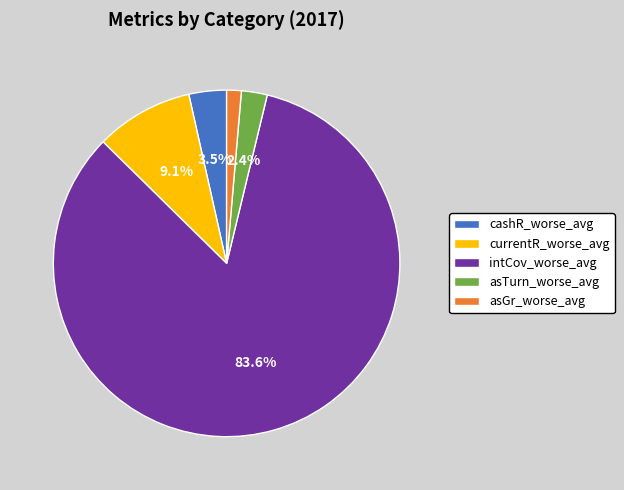

Does intCov_worse_avg represent more than half of the total?

Yes